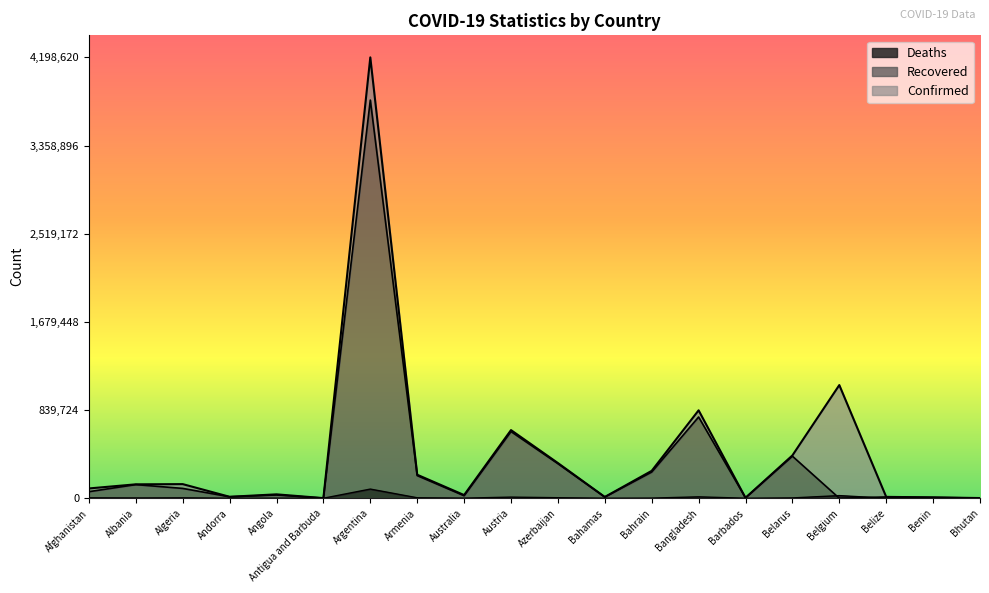

True or false: Confirmed and Deaths intersect in this chart.

False